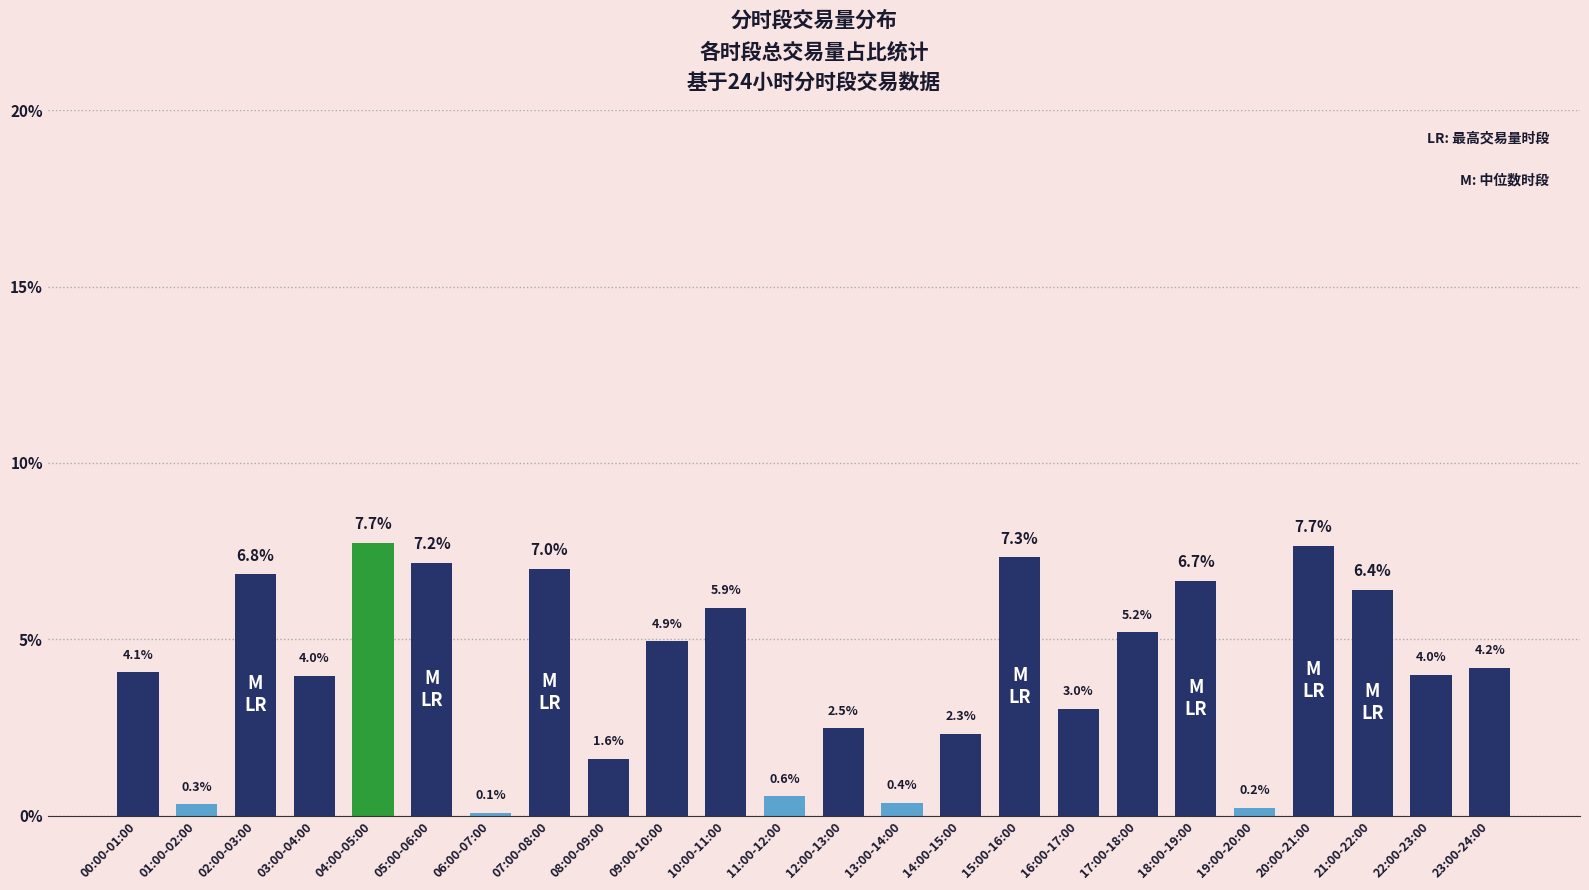

How many data points are less than 4?

11